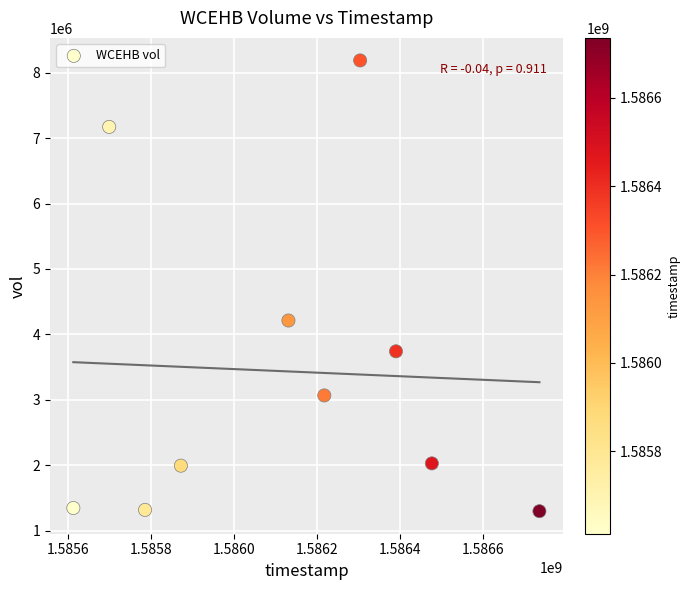

What Y value in the scatter plot is closest to 4743150?

4213000